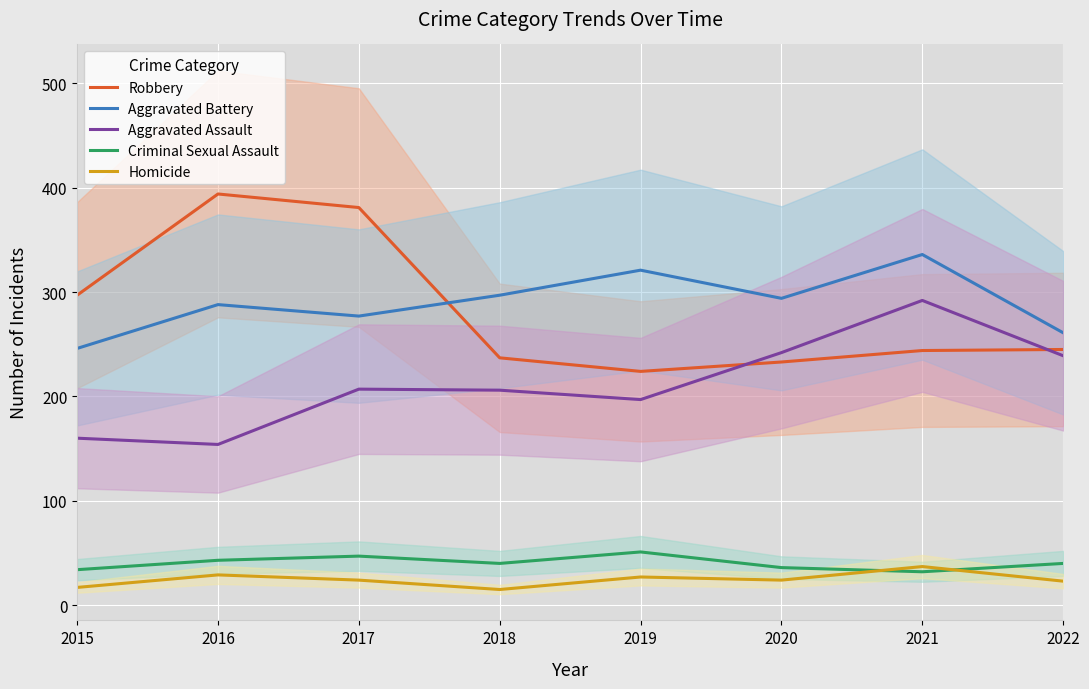

True or false: Aggravated Assault and Criminal Sexual Assault intersect in this chart.

False